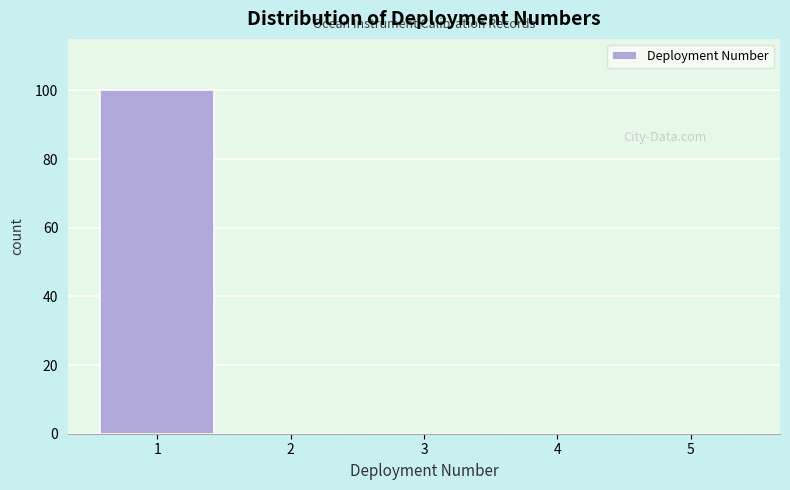

How tall is the bar that spans 0.5 to 1.5 on the x-axis? The values are not printed on the chart, so give them approximately, as read against the axis.

100